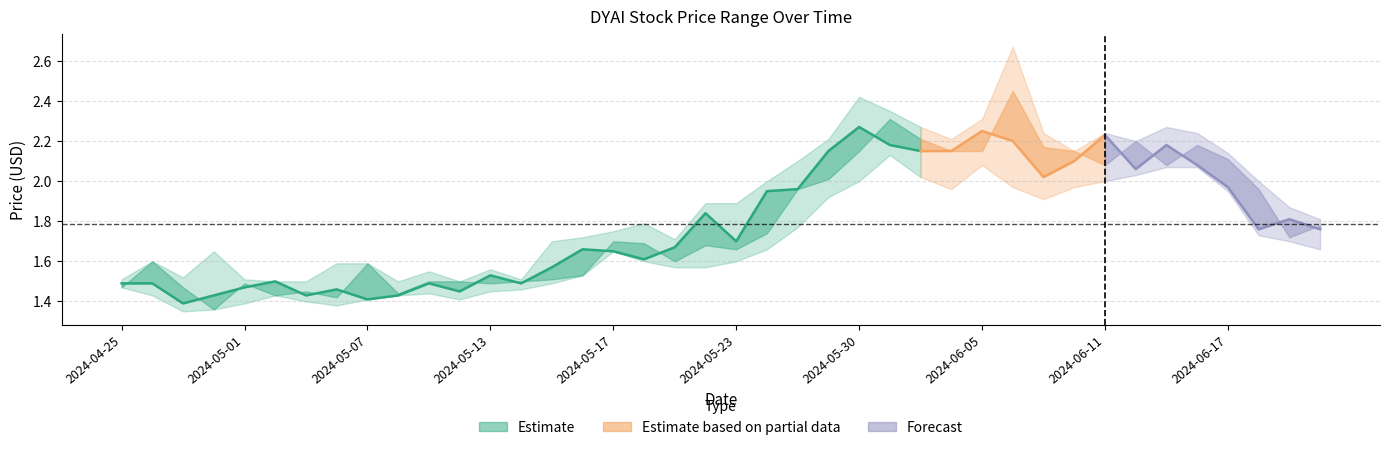

Reading left to right, extract all data points from this chart.

Close: Close=1.5	High=1.5	Low=1.4	Open=1.4	4=1.5	5=1.5	6=1.4	7=1.5	8=1.4	9=1.4	10=1.5	11=1.4	12=1.5	13=1.5	14=1.6	15=1.7	16=1.6	17=1.6	18=1.7	19=1.8	20=1.7	21=1.9	22=2.0	23=2.1	24=2.3	25=2.2	26=2.1	27=2.1	28=2.2	29=2.2	30=2.0	31=2.1	32=2.2	33=2.1	34=2.2	35=2.1	36=2.0	37=1.8	38=1.8	39=1.8
High: Close=1.5	High=1.6	Low=1.5	Open=1.6	4=1.5	5=1.5	6=1.5	7=1.6	8=1.6	9=1.5	10=1.6	11=1.5	12=1.6	13=1.5	14=1.7	15=1.7	16=1.8	17=1.8	18=1.7	19=1.9	20=1.9	21=2.0	22=2.1	23=2.2	24=2.4	25=2.4	26=2.3	27=2.2	28=2.3	29=2.7	30=2.2	31=2.1	32=2.2	33=2.2	34=2.3	35=2.2	36=2.1	37=2.0	38=1.9	39=1.8
Low: Close=1.5	High=1.4	Low=1.4	Open=1.4	4=1.4	5=1.4	6=1.4	7=1.4	8=1.4	9=1.4	10=1.4	11=1.4	12=1.4	13=1.5	14=1.5	15=1.5	16=1.6	17=1.6	18=1.6	19=1.6	20=1.6	21=1.7	22=1.8	23=1.9	24=2.0	25=2.1	26=2.0	27=2.0	28=2.1	29=2.0	30=1.9	31=2.0	32=2.0	33=2.0	34=2.1	35=2.1	36=1.9	37=1.7	38=1.7	39=1.7
Open: Close=1.5	High=1.6	Low=1.5	Open=1.4	4=1.5	5=1.4	6=1.4	7=1.4	8=1.6	9=1.4	10=1.5	11=1.5	12=1.5	13=1.5	14=1.5	15=1.5	16=1.7	17=1.7	18=1.6	19=1.7	20=1.7	21=1.7	22=2.0	23=2.0	24=2.1	25=2.3	26=2.2	27=2.1	28=2.1	29=2.5	30=2.2	31=2.1	32=2.1	33=2.2	34=2.1	35=2.2	36=2.1	37=2.0	38=1.7	39=1.8